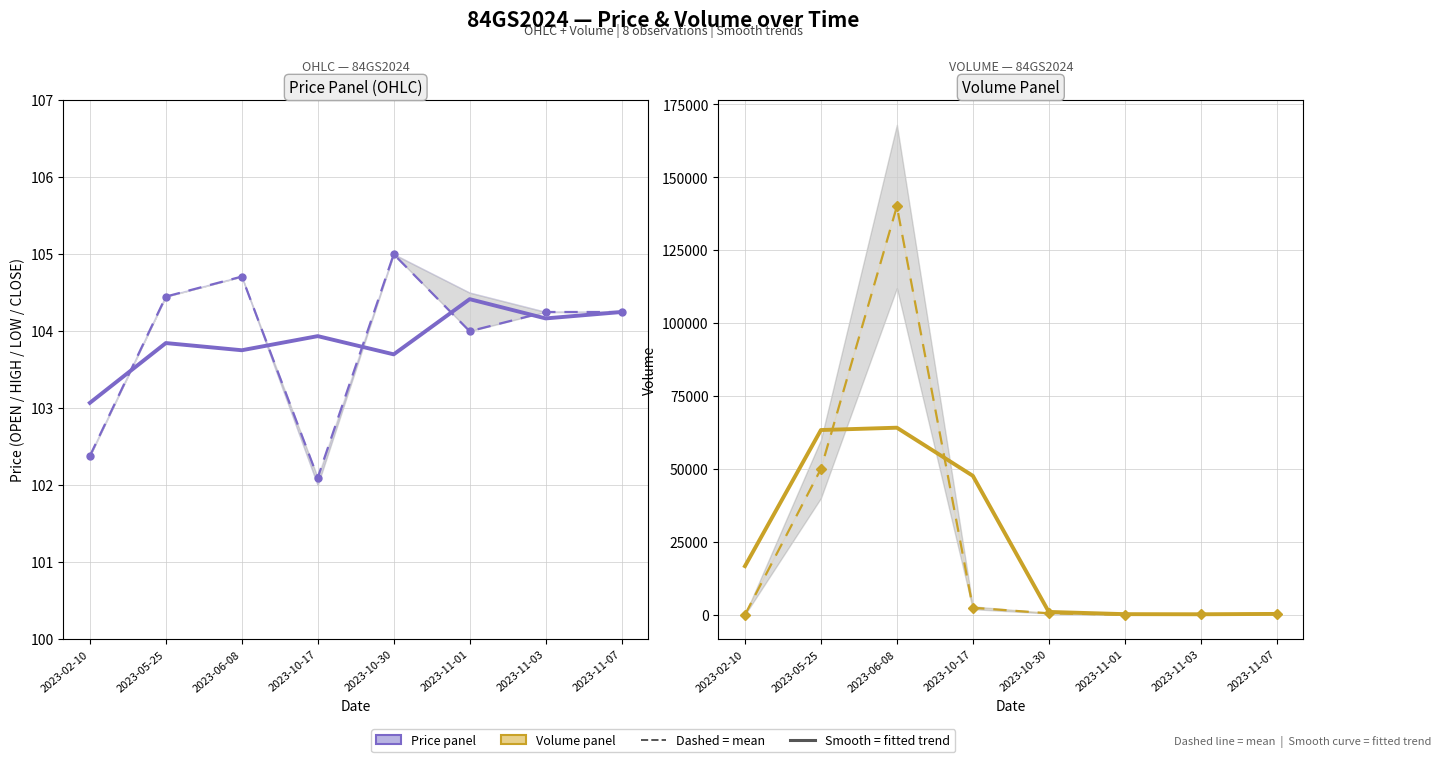

Reading left to right, what are all the values shown in this chart?

CLOSE (mean): 102.4	104.5	104.7	102.1	105.0	104.0	104.2	104.2
Fitted trend (CLOSE): 103.1	103.8	103.8	103.9	103.7	104.4	104.2	104.2
VOLUME (mean): 2.0	50000.0	140000.0	2398.0	500.0	15.0	100.0	385.0
Fitted trend (VOLUME): 16668.0	63334.0	64132.7	47632.7	971.0	205.0	166.7	290.0